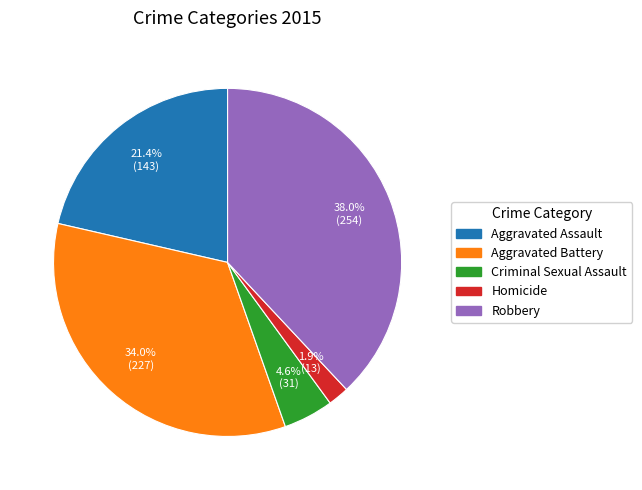

Does any single category account for the majority?

No